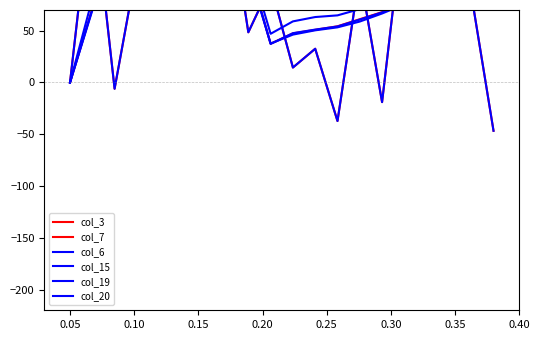

How many positive values does the col_19 series have?

19